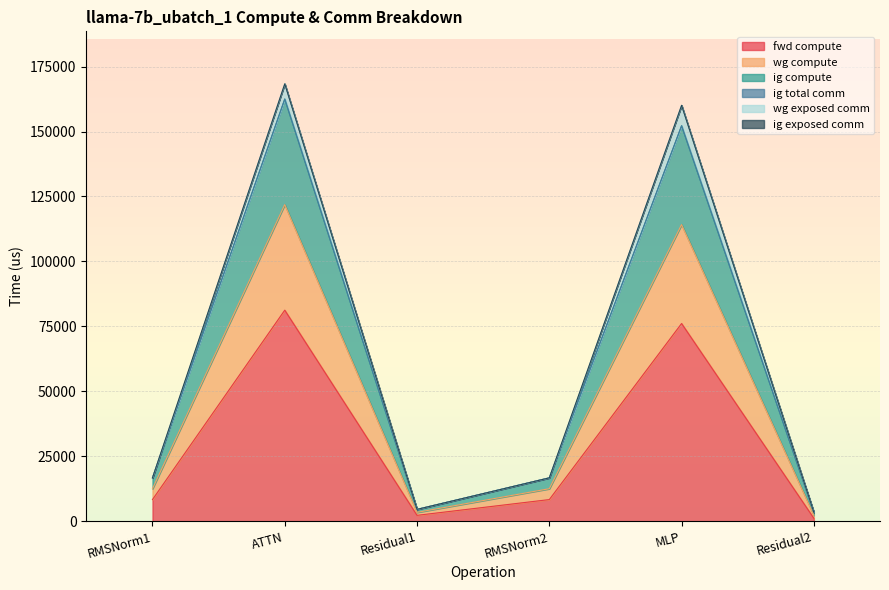

Where is the first local maximum for fwd compute?

ATTN